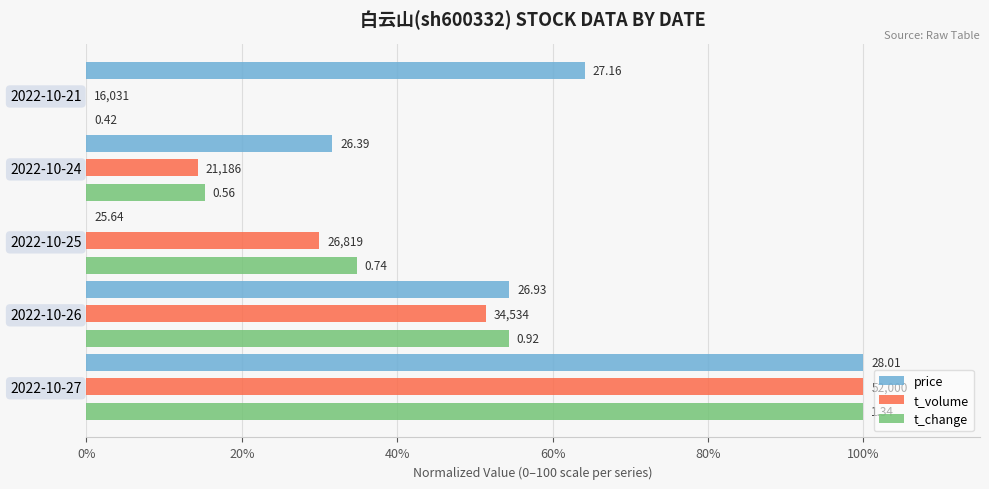

What are all the series names shown in the legend?

price, t_volume, t_change